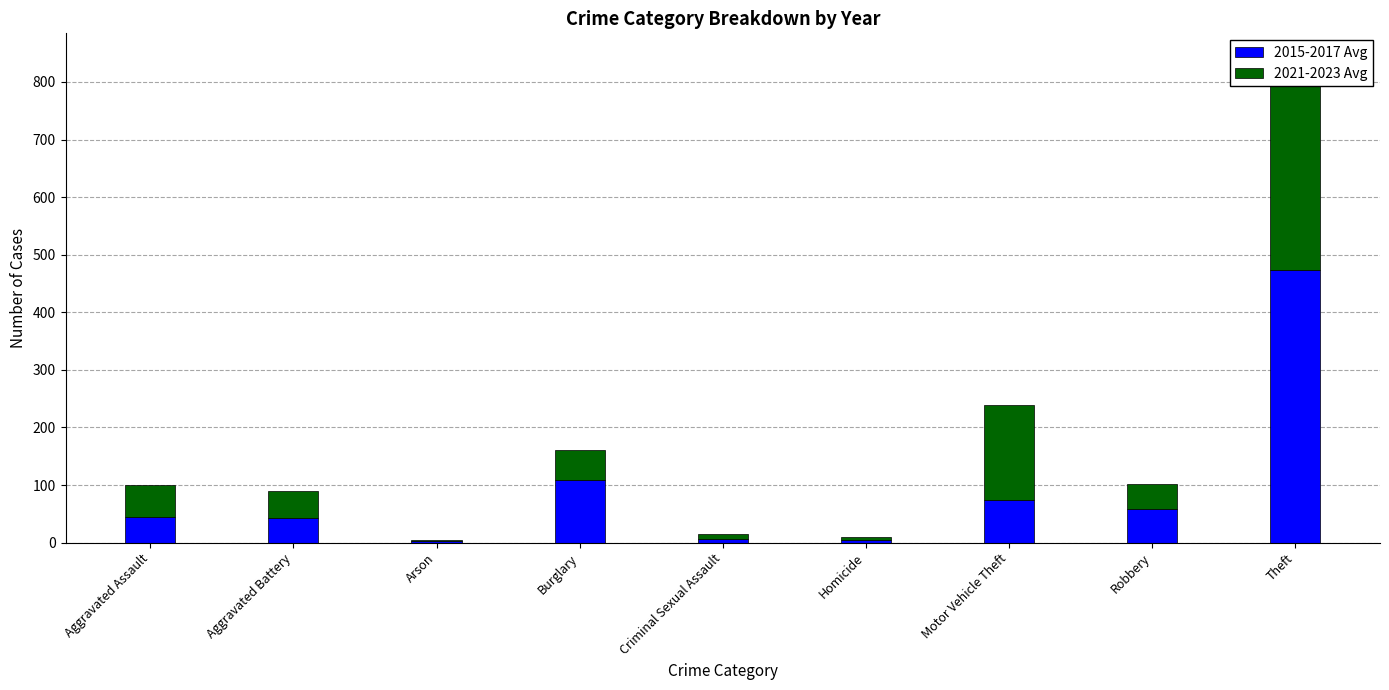

Rank the series by their average value, from lowest to highest.

2021-2023 Avg, 2015-2017 Avg